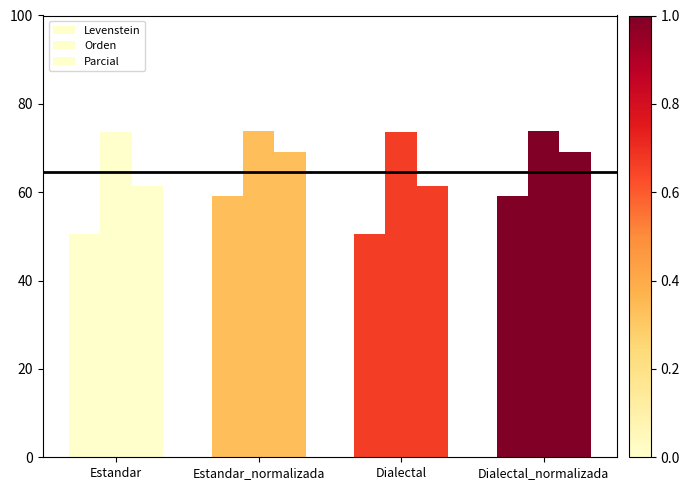

List the labels in order of Parcial value, largest first.

Estandar_normalizada, Dialectal_normalizada, Estandar, Dialectal